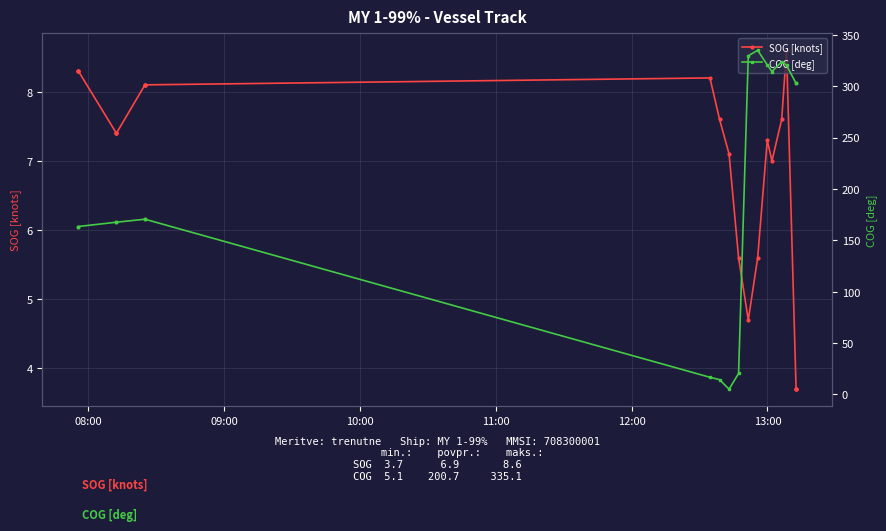

What is the value of the SOG [knots] point at the 20th from the left?

3.7